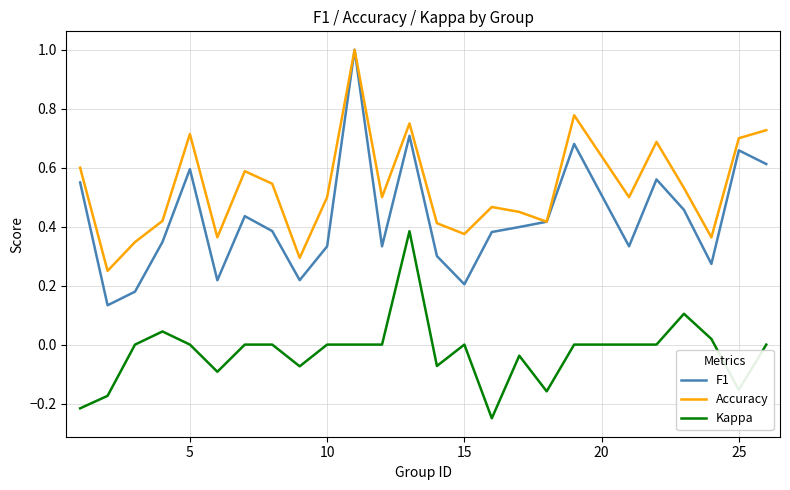

True or false: Accuracy has more than 0 points higher than both neighbors.

True